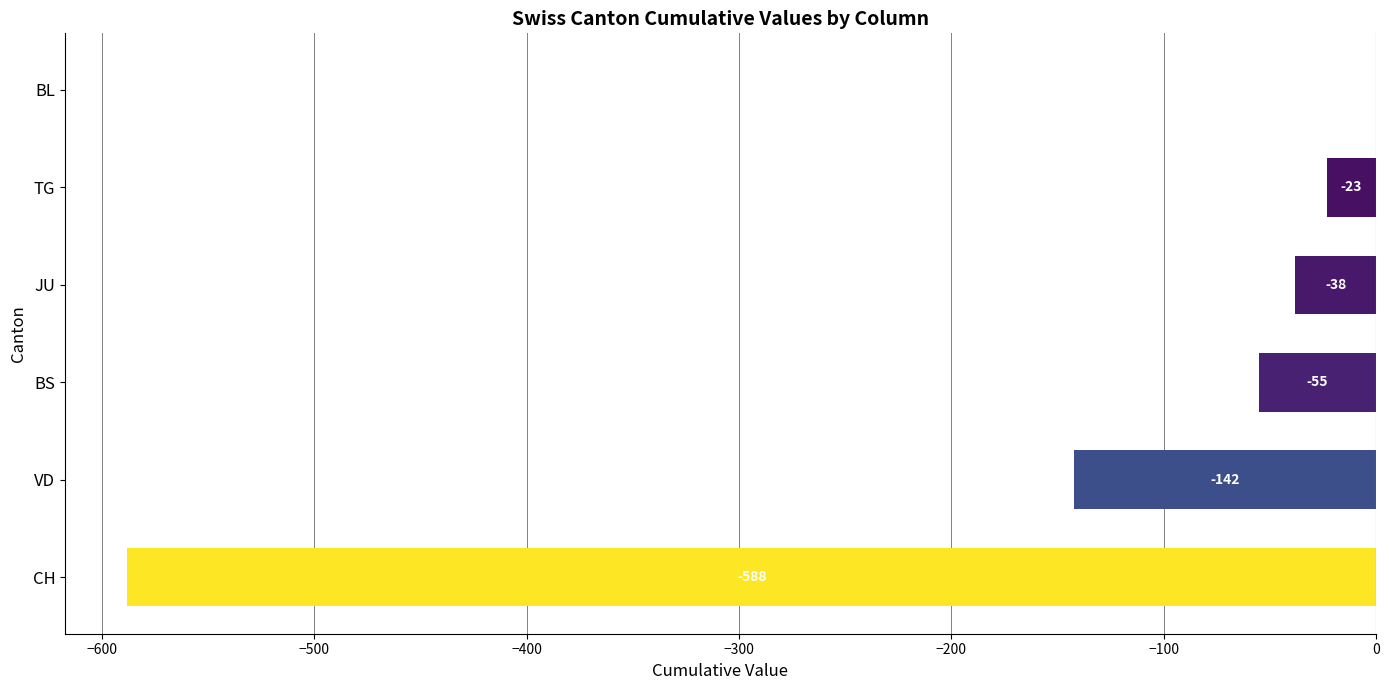

Where is the data nearest to the value -294?

VD